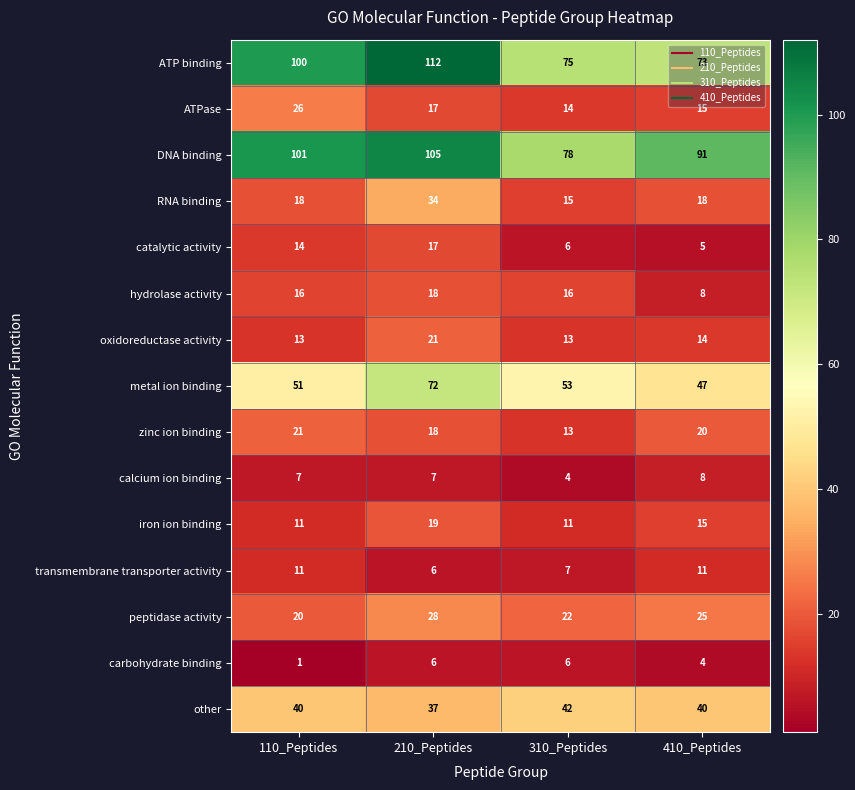

The value of iron ion binding at 210_Peptides is 19. True or false?

True